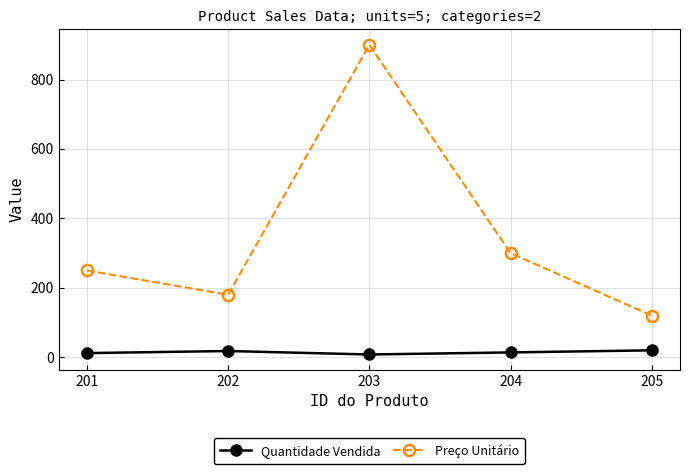

What is the spread (max minus min) of values at 202?

162